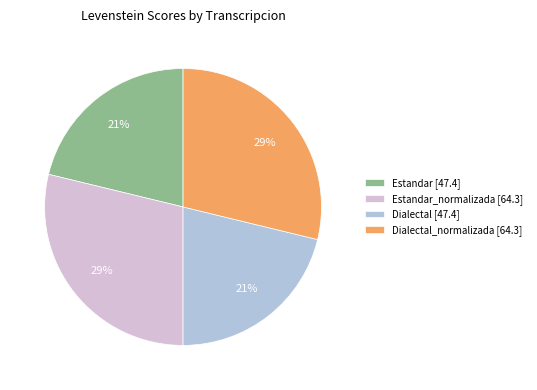

Is there any slice that represents more than half of the pie?

No